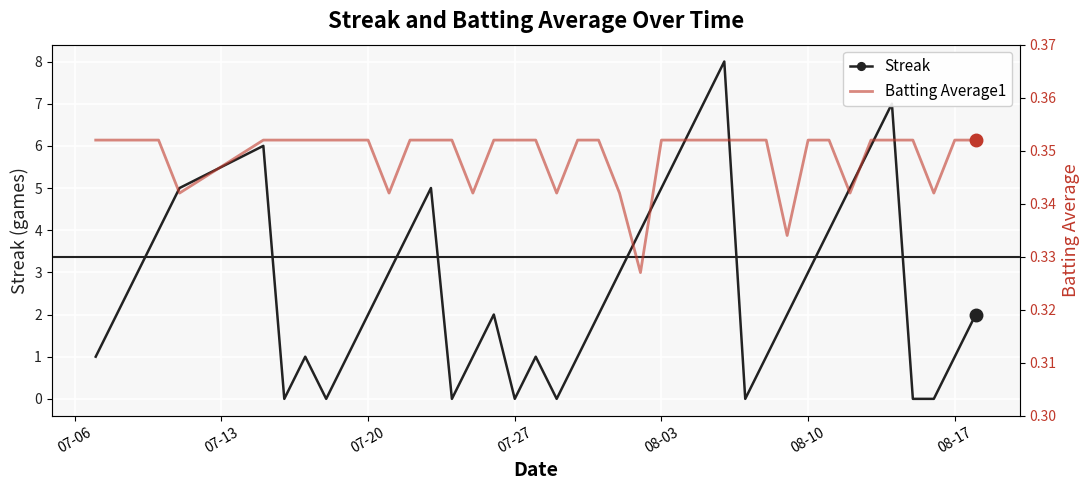

How many times do Streak and Batting Average1 cross each other?

14